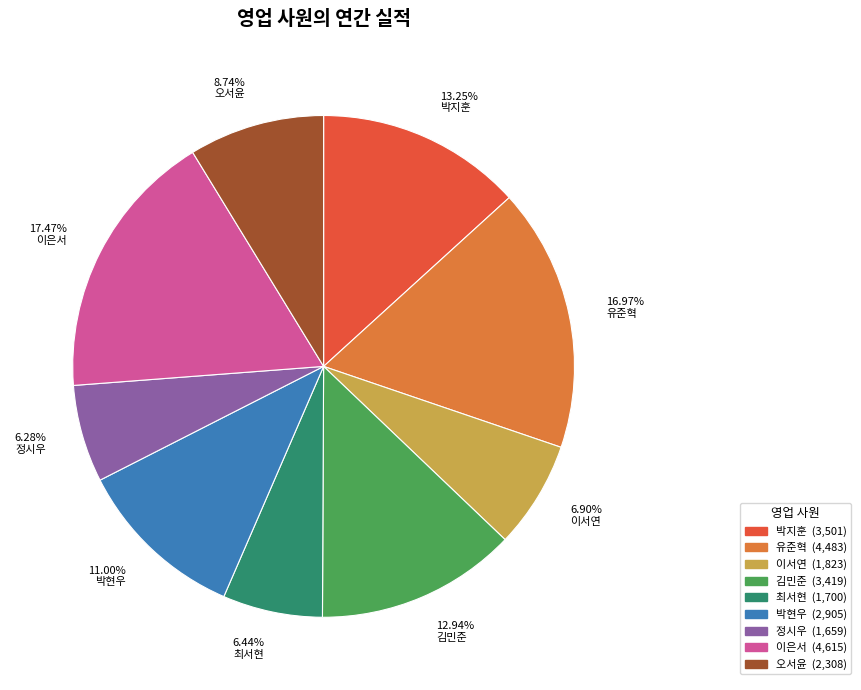

Count the number of slices in the pie.

9